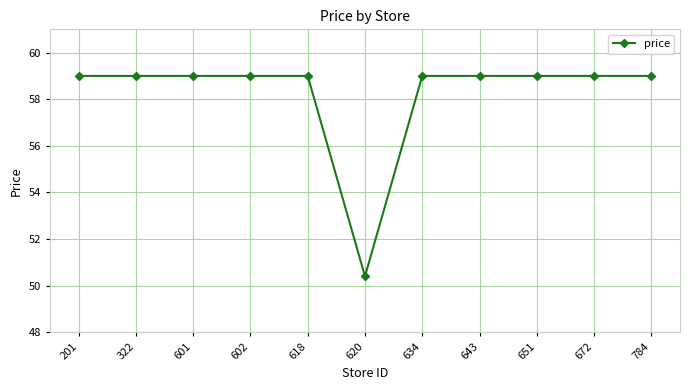

The chart shows a value of 39.9 at 643. True or false?

False